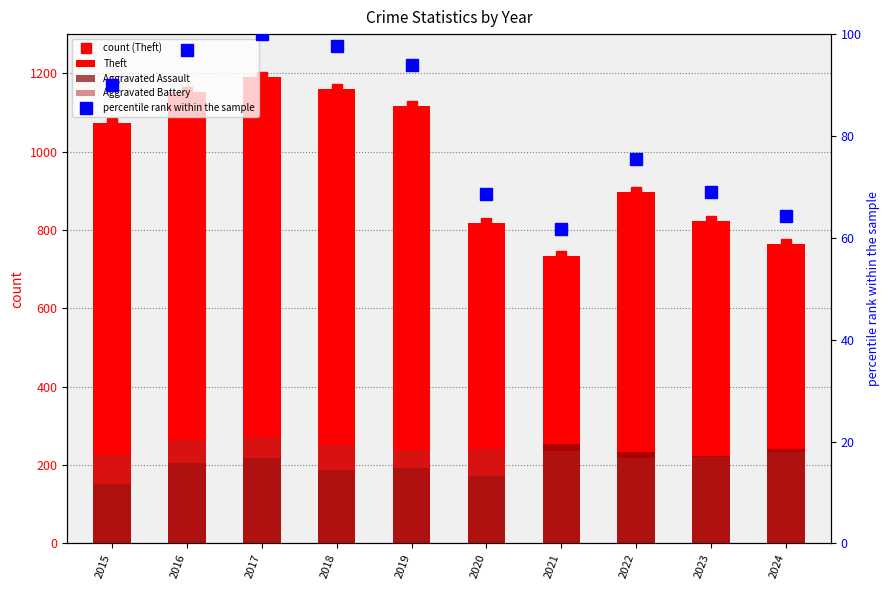

Where does the Aggravated Assault series first go above 217?

2021